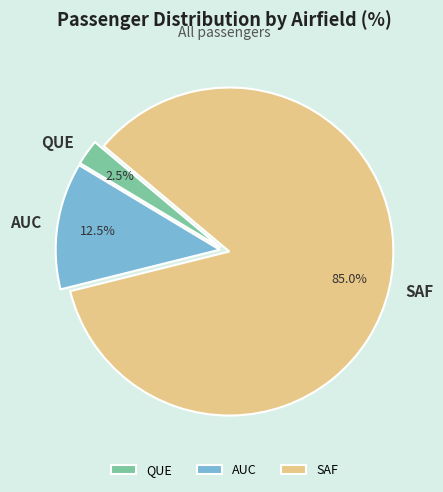

Which has a higher value, QUE or SAF?

SAF